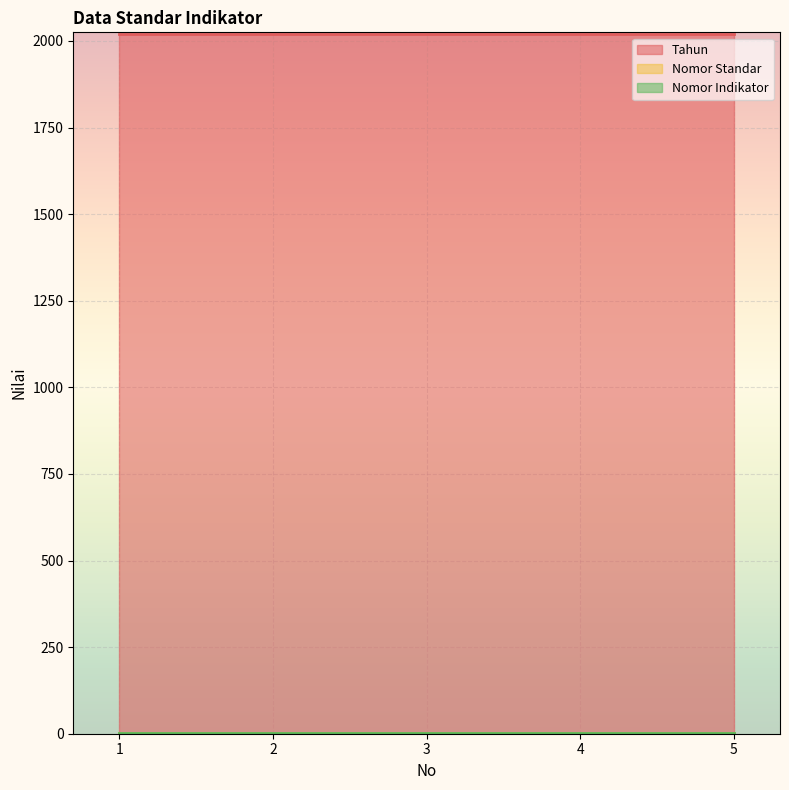

What is the sum of the Nomor Standar values at 5 and 2?

2.0